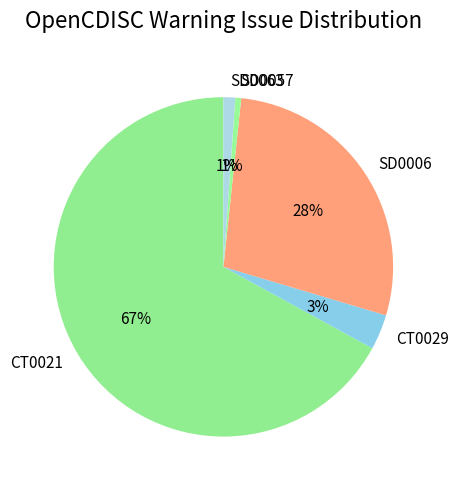

To the nearest percent, what is the difference between the largest and smallest slice percentages?

66%